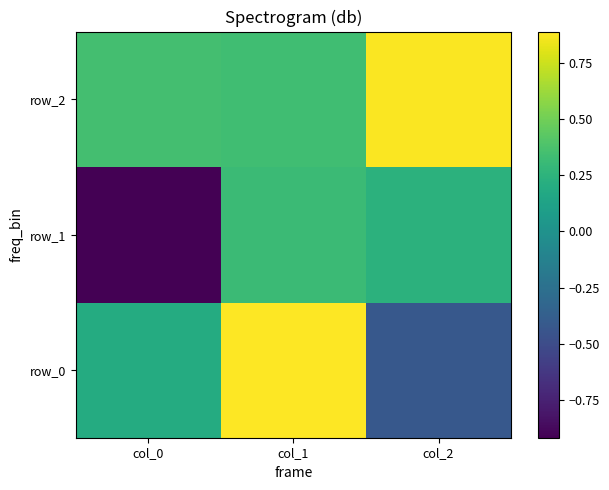

Which label corresponds to the smallest value in the chart?

col_0